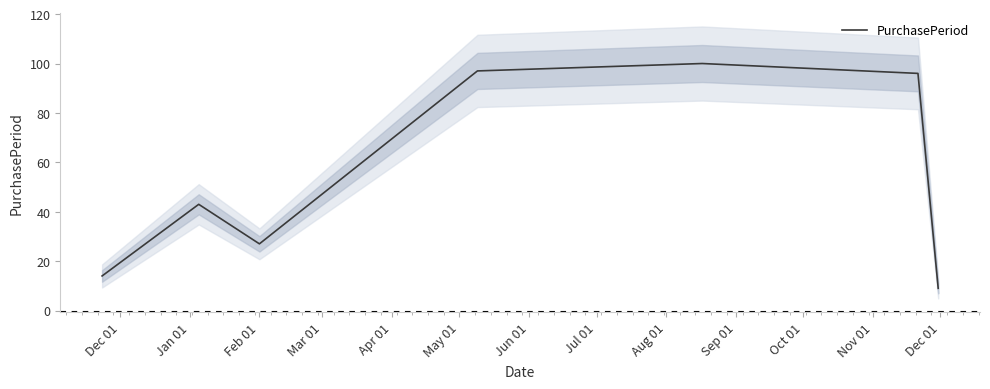

What is the ratio of the value at Dec 01 to the value at Mar 01?

0.1